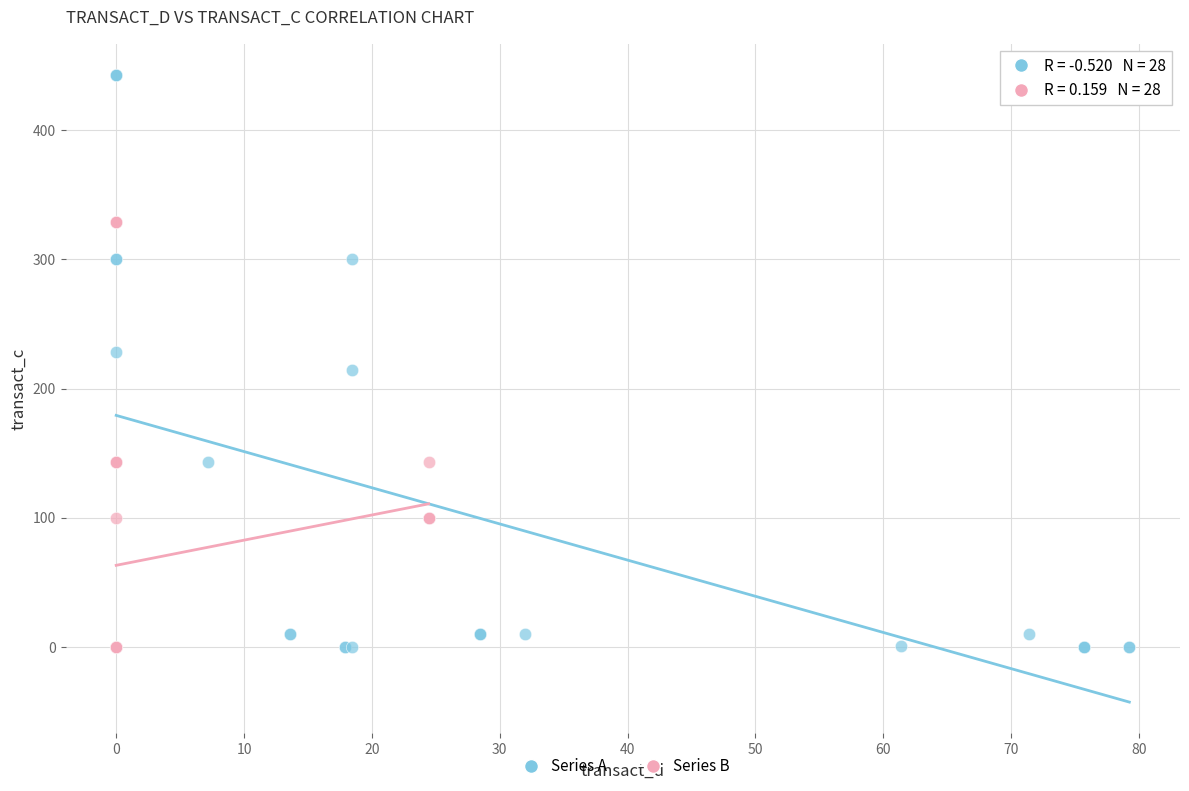

Which series contains the highest Y value?

Series A